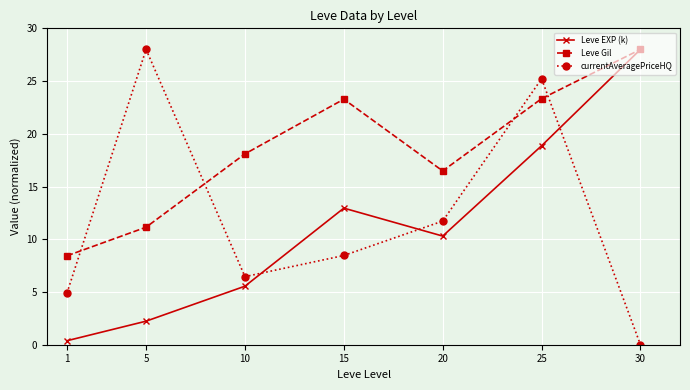

What is the value of the Leve EXP (k) point at the 6th from the left?

18.9